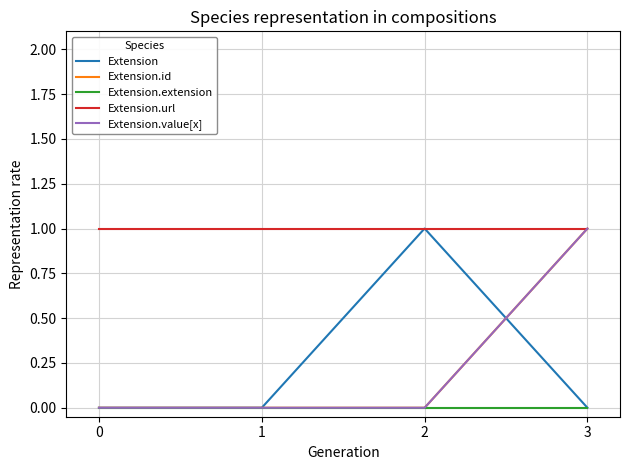

Which series has the largest total across all categories?

Extension.url